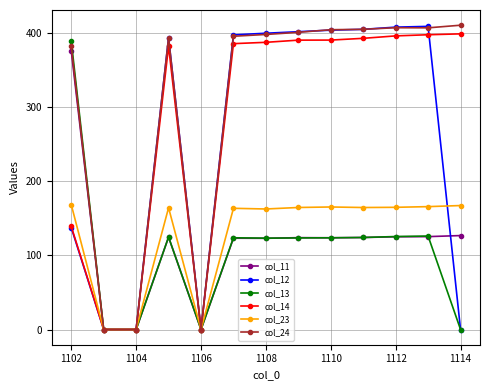

What is the value of the col_14 point at the 6th from the left?

385.2